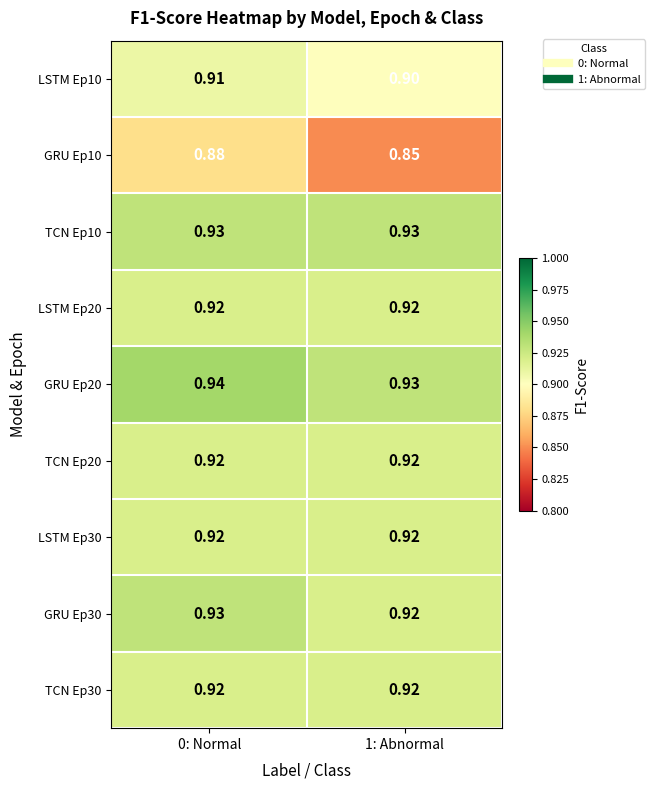

Reading left to right, list all the values displayed in this chart.

LSTM Ep10: 0: Normal=0.9	1: Abnormal=0.9
GRU Ep10: 0: Normal=0.9	1: Abnormal=0.8
TCN Ep10: 0: Normal=0.9	1: Abnormal=0.9
LSTM Ep20: 0: Normal=0.9	1: Abnormal=0.9
GRU Ep20: 0: Normal=0.9	1: Abnormal=0.9
TCN Ep20: 0: Normal=0.9	1: Abnormal=0.9
LSTM Ep30: 0: Normal=0.9	1: Abnormal=0.9
GRU Ep30: 0: Normal=0.9	1: Abnormal=0.9
TCN Ep30: 0: Normal=0.9	1: Abnormal=0.9